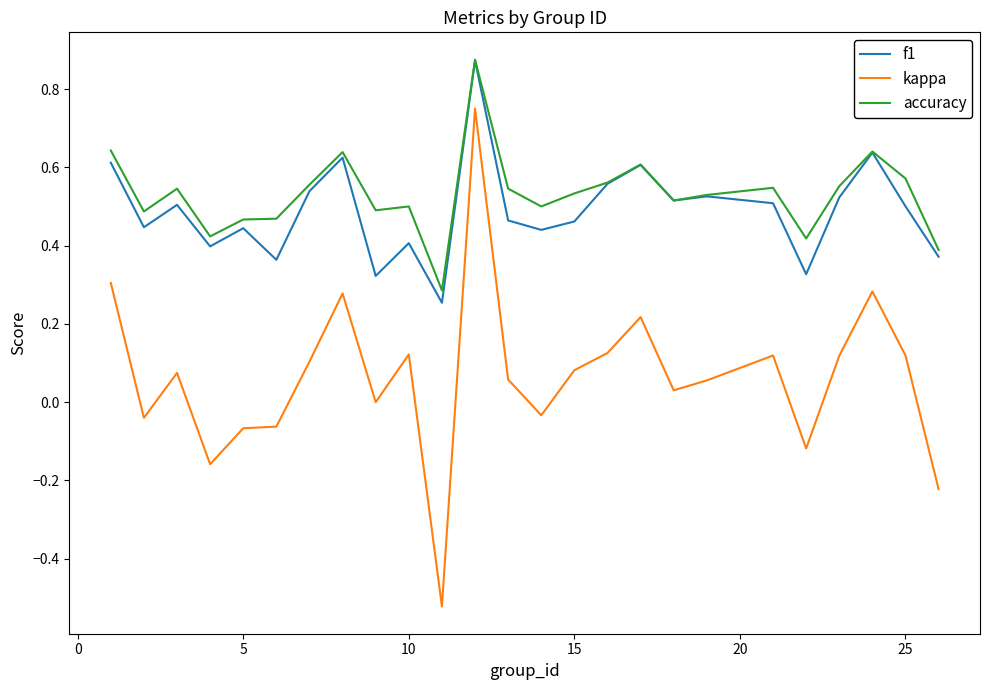

In accuracy, how many points are higher than both neighbors (excluding endpoints)?

7